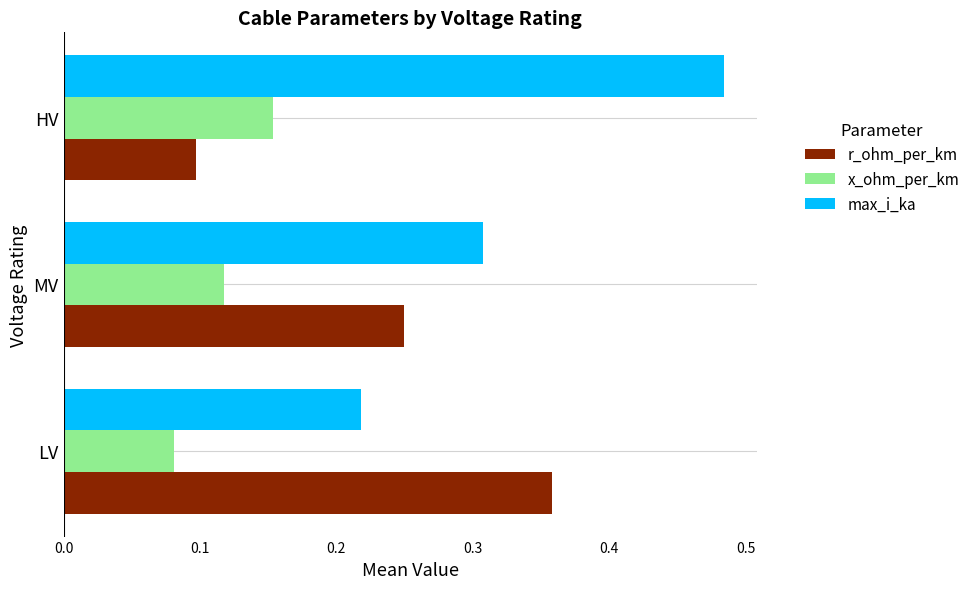

How many data points does each series have?

3